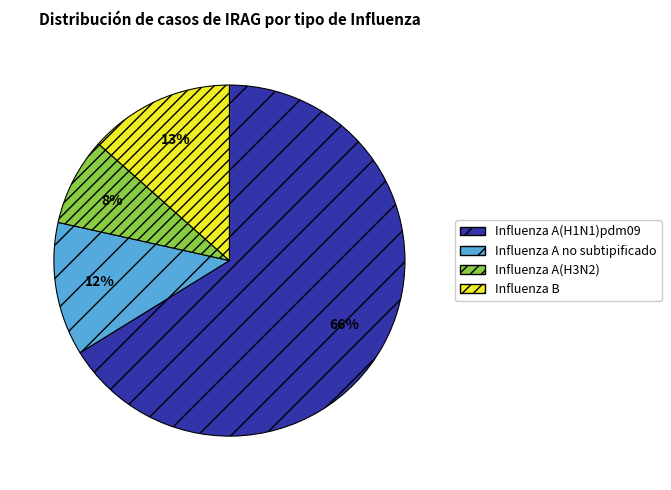

Is the sum of Influenza A(H1N1)pdm09 and Influenza B greater than half?

Yes